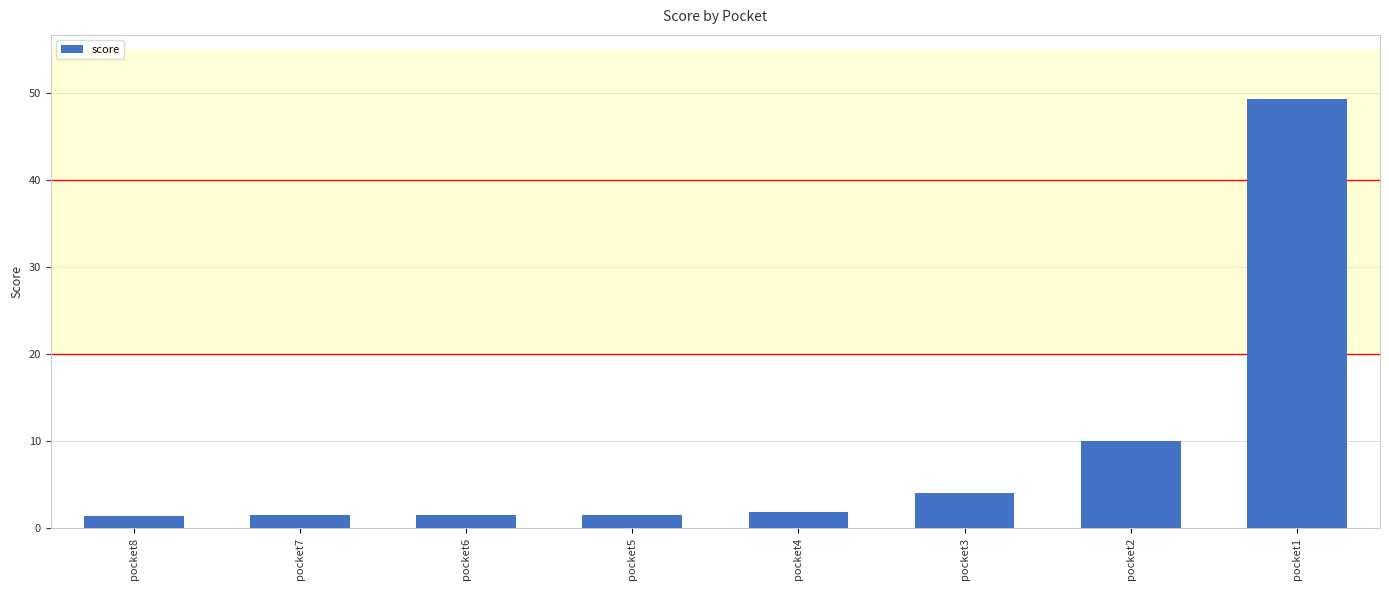

Which category has the highest value across all series?

pocket1